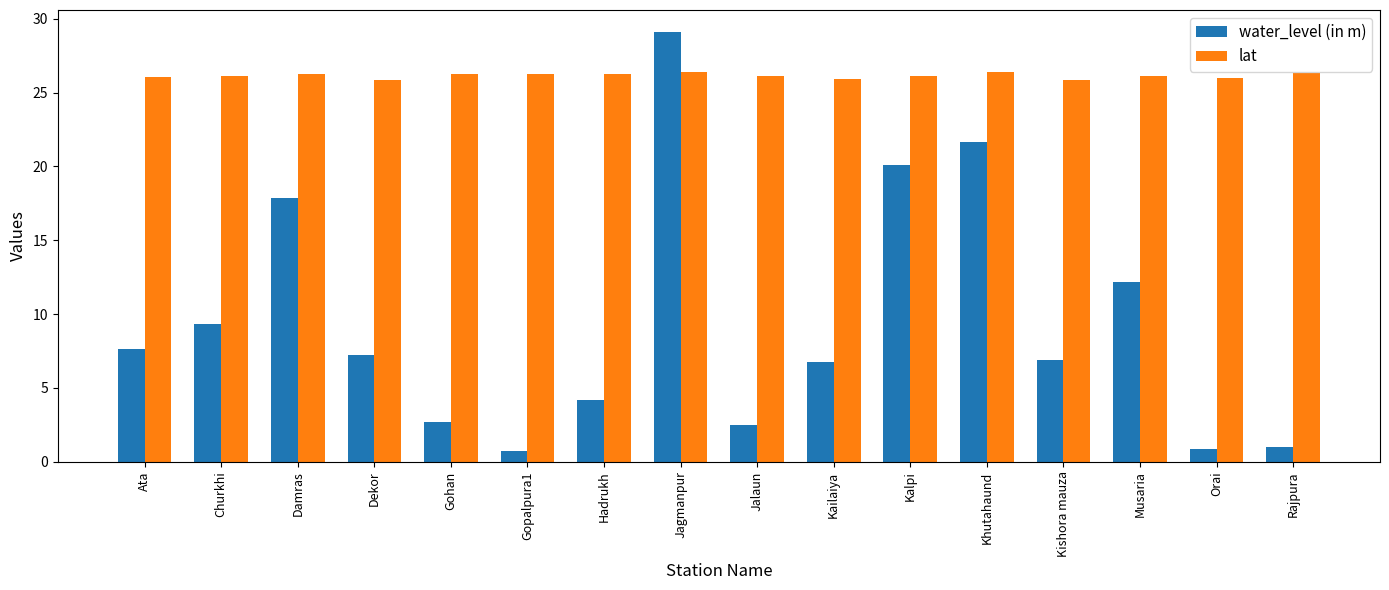

What is the value of the water_level (in m) bar at the 8th from the left?

29.1